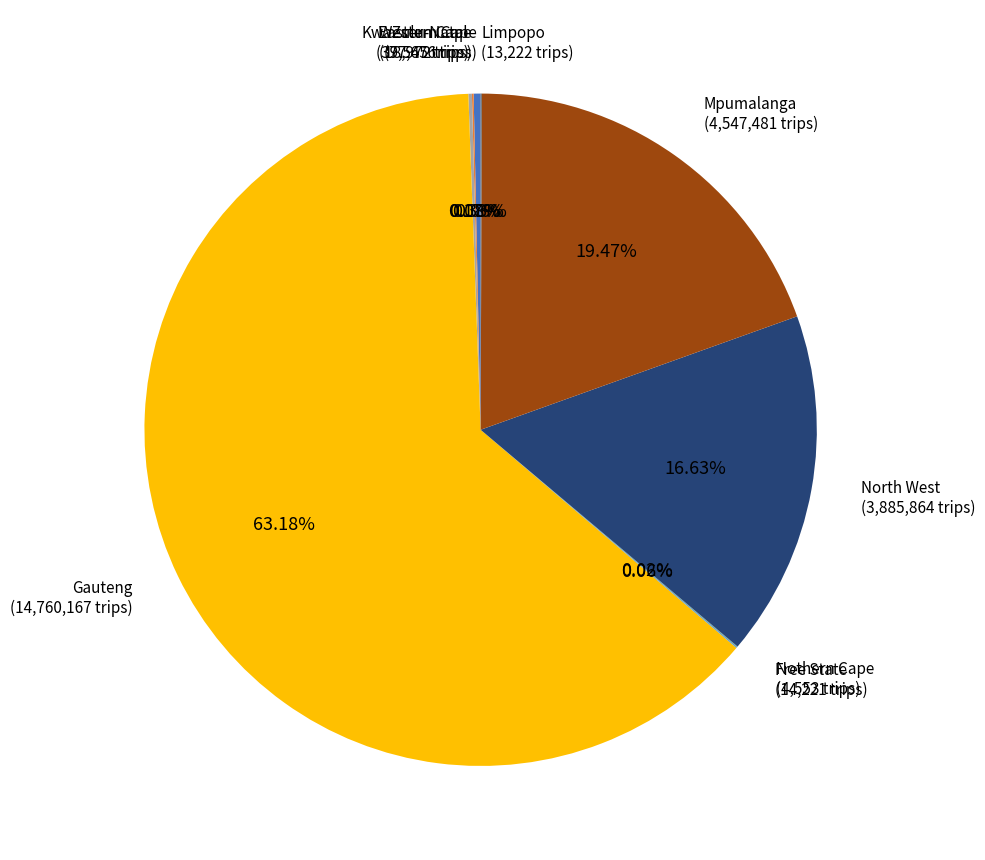

Which slice is the largest?

Gauteng